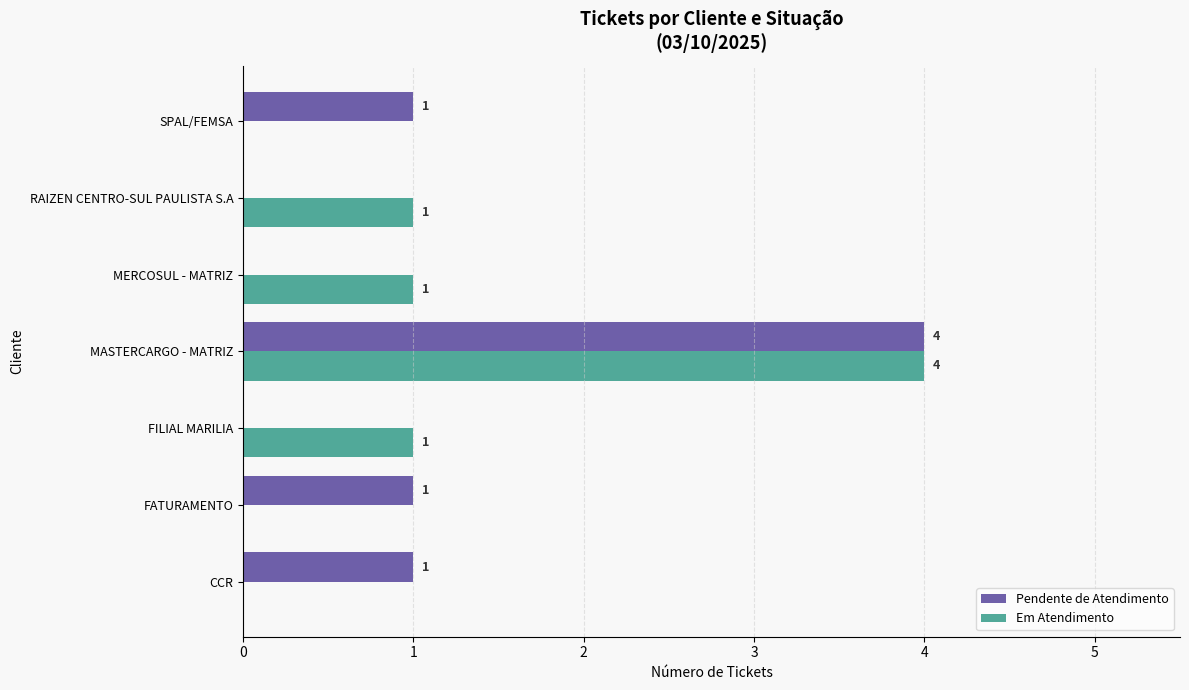

The Pendente de Atendimento series shows 1 at SPAL/FEMSA. True or false?

True